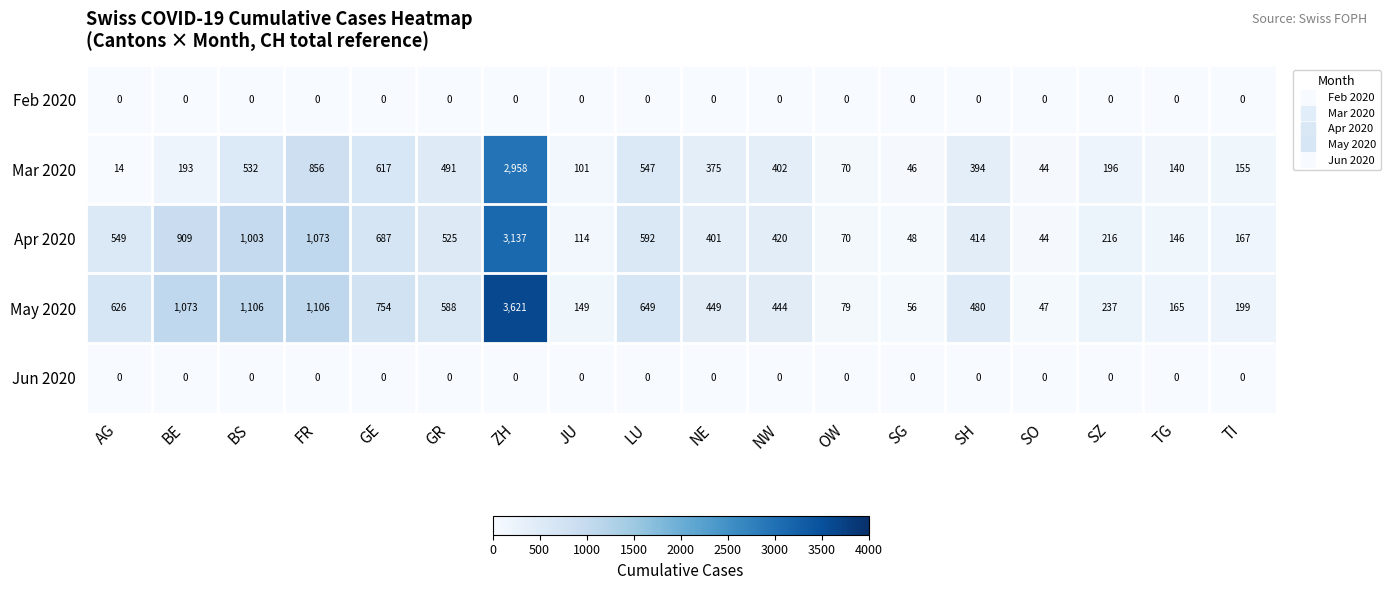

Where is Apr 2020 nearest to the value 1590?

FR